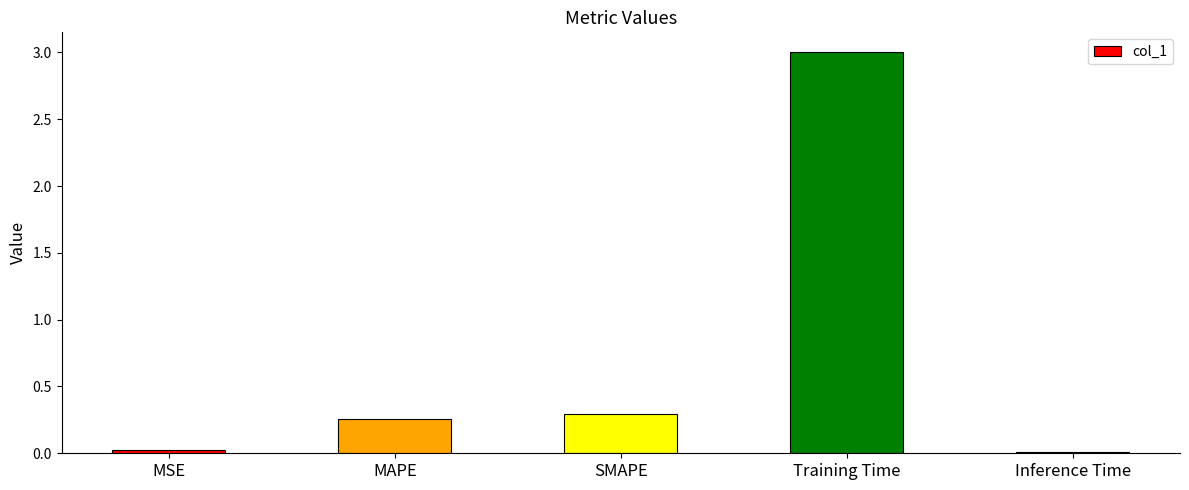

Is it true that the value at MSE is 0.0?

True